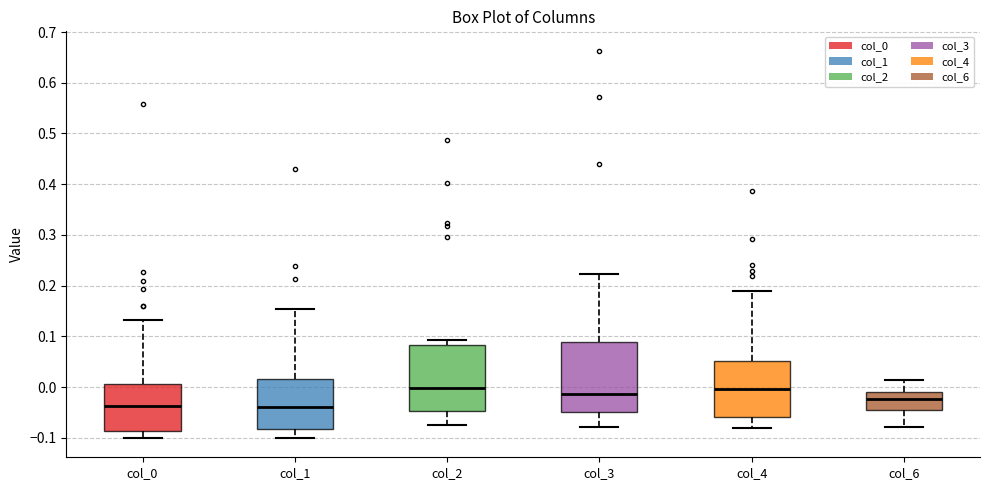

Reading left to right, transcribe this box plot: for each box, give where its median line is, the range the box spans, and where its two whiskers end, as read against the y-axis. The values are not printed on the chart, so give them approximately, as read against the axis.

col_0: median -0.04, box -0.09 to 0.01, whiskers -0.10 to 0.13
col_1: median -0.04, box -0.08 to 0.02, whiskers -0.10 to 0.15
col_2: median 0.00, box -0.05 to 0.08, whiskers -0.08 to 0.09
col_3: median -0.01, box -0.05 to 0.09, whiskers -0.08 to 0.22
col_4: median 0.00, box -0.06 to 0.05, whiskers -0.08 to 0.19
col_6: median -0.02, box -0.05 to -0.01, whiskers -0.08 to 0.01